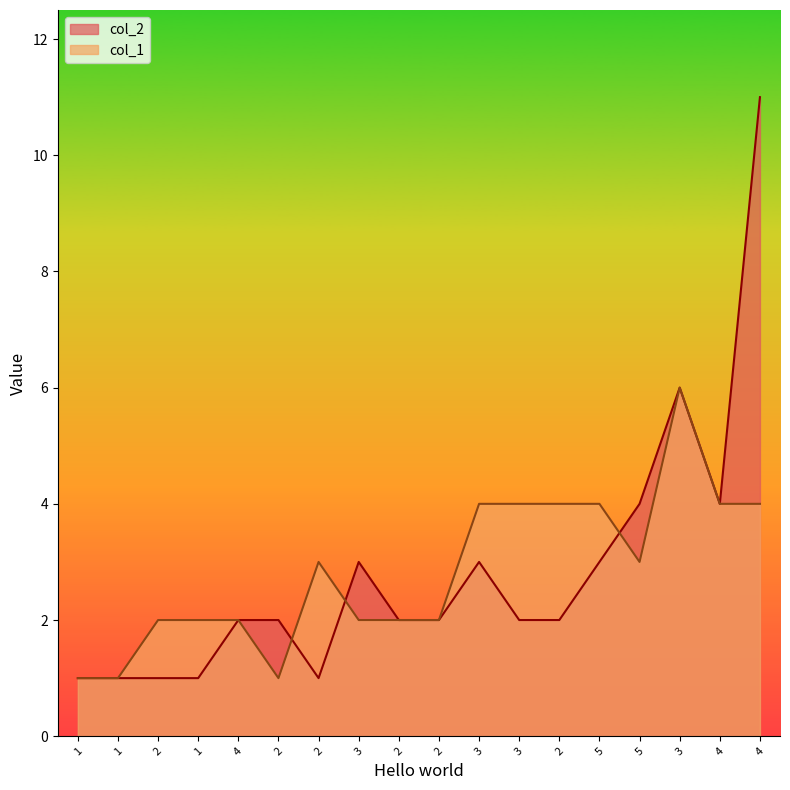

Reading right to left, what are all the values shown in this chart?

col_2: 4=11	4=4	3=6	5=4	5=3	2=2	3=2	3=3	2=2	2=2	3=3	2=1	2=2	4=2	1=1	2=1	1=1	1=1
col_1: 4=4	4=4	3=6	5=3	5=4	2=4	3=4	3=4	2=2	2=2	3=2	2=3	2=1	4=2	1=2	2=2	1=1	1=1